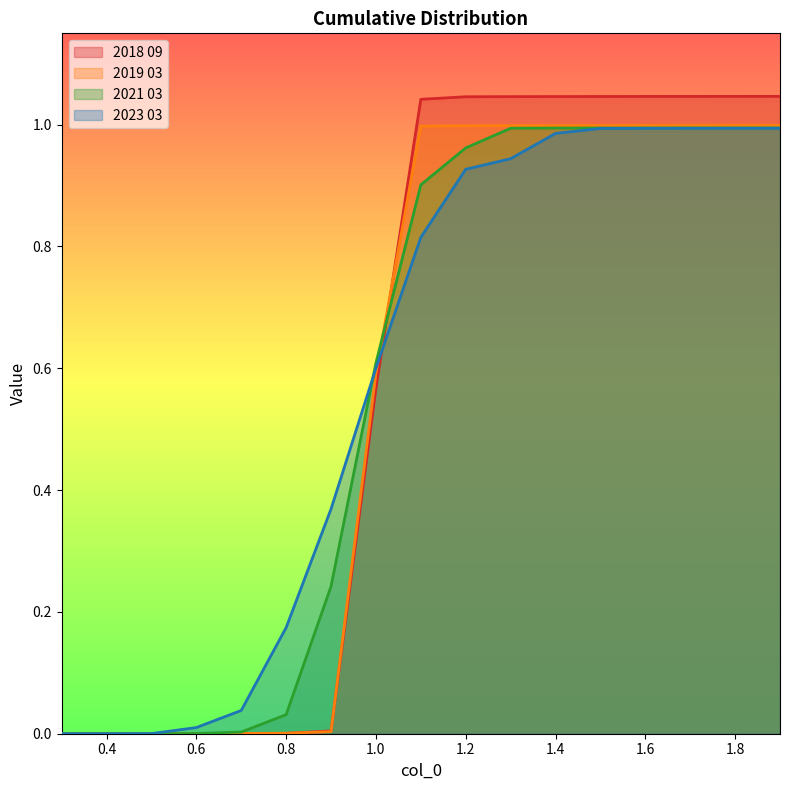

True or false: 2018 09 has more than 2 interior local peaks.

False